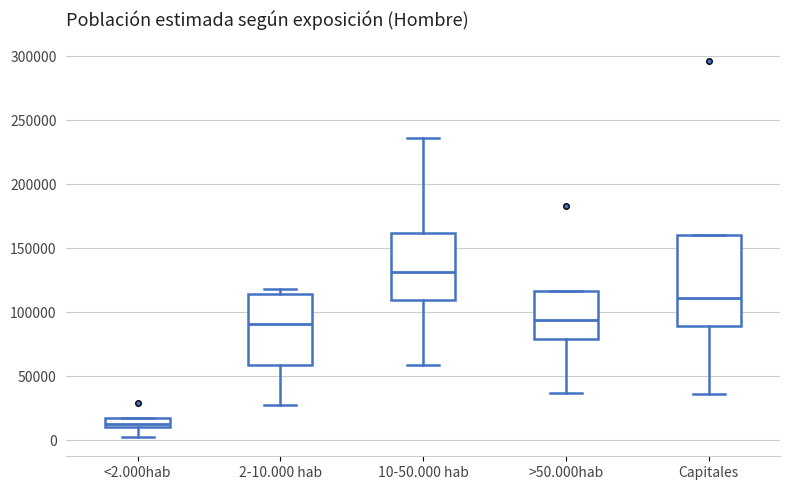

Comparing the boxes themselves (not the whiskers), which one is the tallest?

Capitales